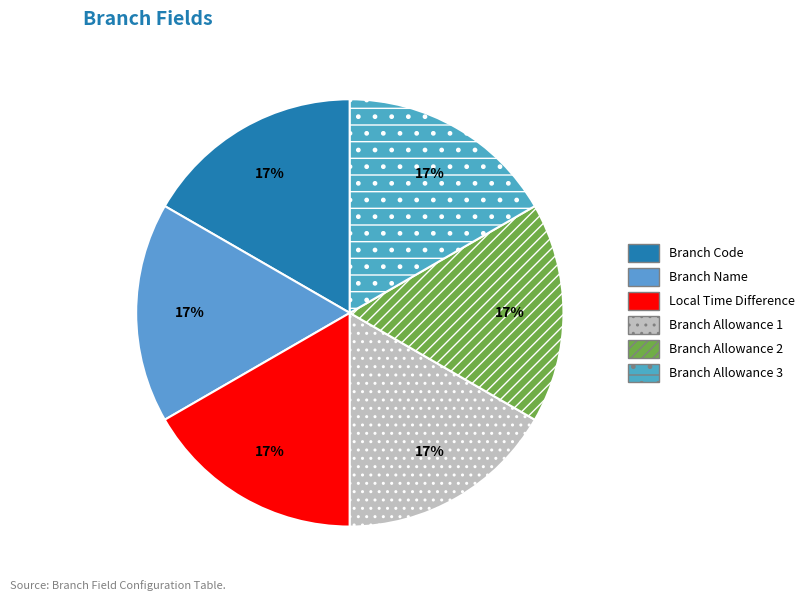

What percentage is the Branch Name slice, to the nearest percent?

17%